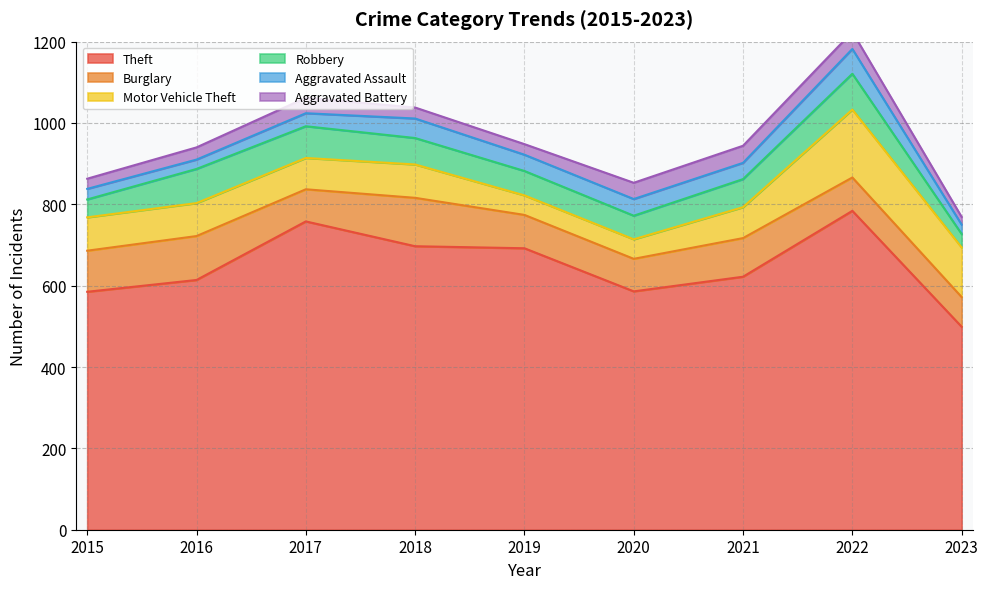

Reading left to right, transcribe all the data shown in this chart.

Theft: 2015=585	2016=614	2017=758	2018=697	2019=692	2020=586	2021=622	2022=784	2023=499
Burglary: 2015=101	2016=108	2017=79	2018=119	2019=82	2020=80	2021=95	2022=82	2023=73
Motor Vehicle Theft: 2015=82	2016=81	2017=77	2018=82	2019=48	2020=48	2021=76	2022=167	2023=122
Robbery: 2015=44	2016=84	2017=78	2018=65	2019=60	2020=58	2021=69	2022=88	2023=33
Aggravated Assault: 2015=26	2016=23	2017=32	2018=48	2019=40	2020=41	2021=40	2022=61	2023=23
Aggravated Battery: 2015=25	2016=30	2017=38	2018=27	2019=26	2020=40	2021=42	2022=42	2023=19